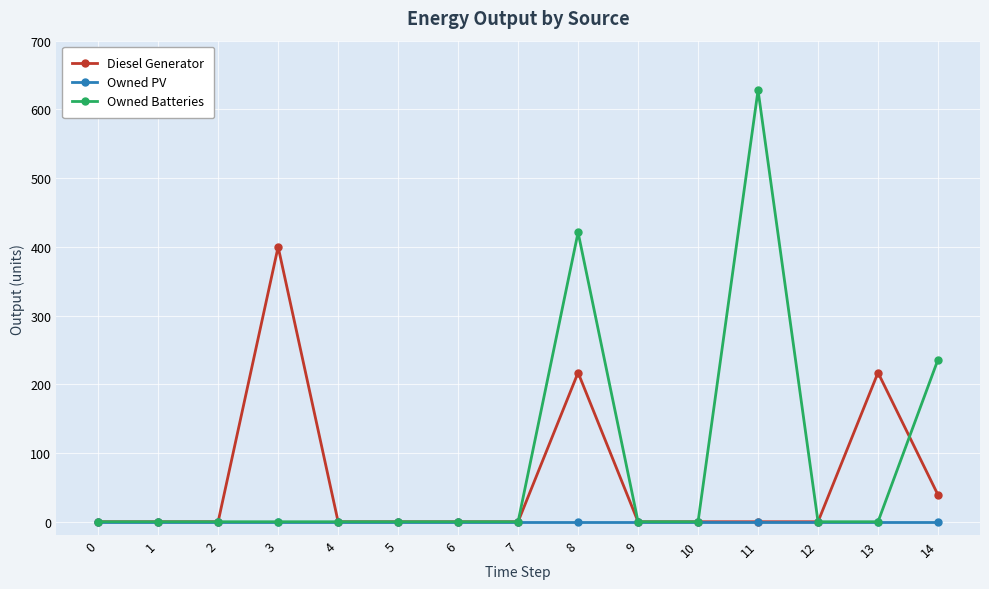

List the series in order of their peak value, lowest first.

Owned PV, Diesel Generator, Owned Batteries